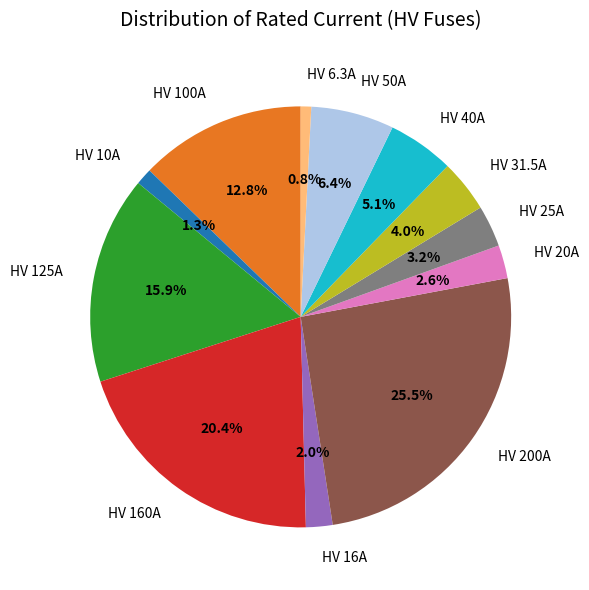

Do HV 50A and HV 20A together represent more than half of the pie?

No